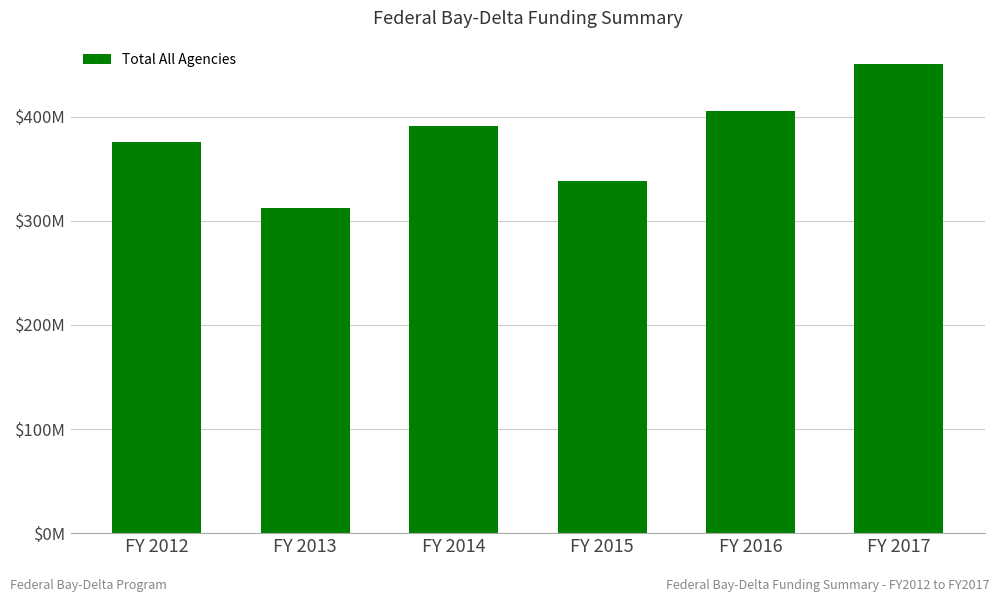

Are the bars horizontal?

No